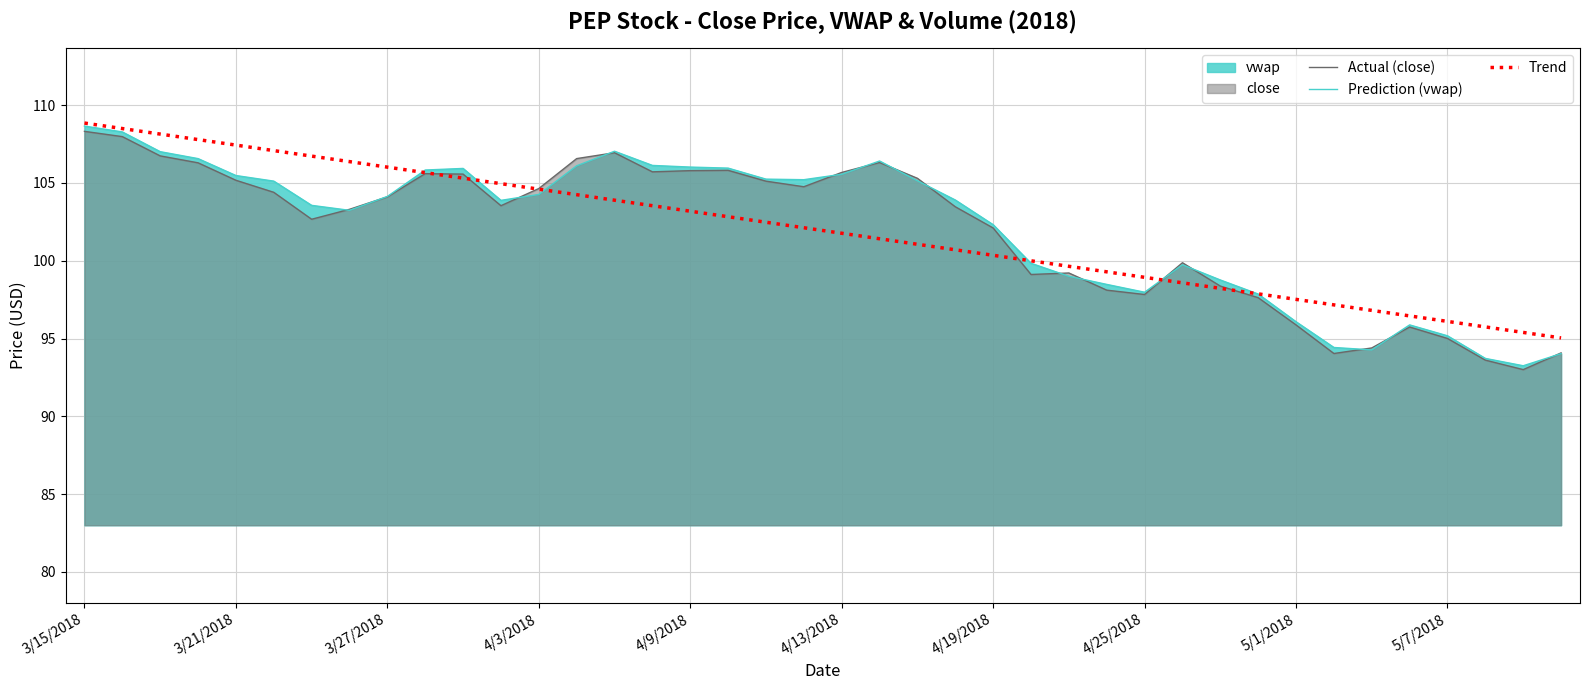

What is the minimum value for Trend?

95.0